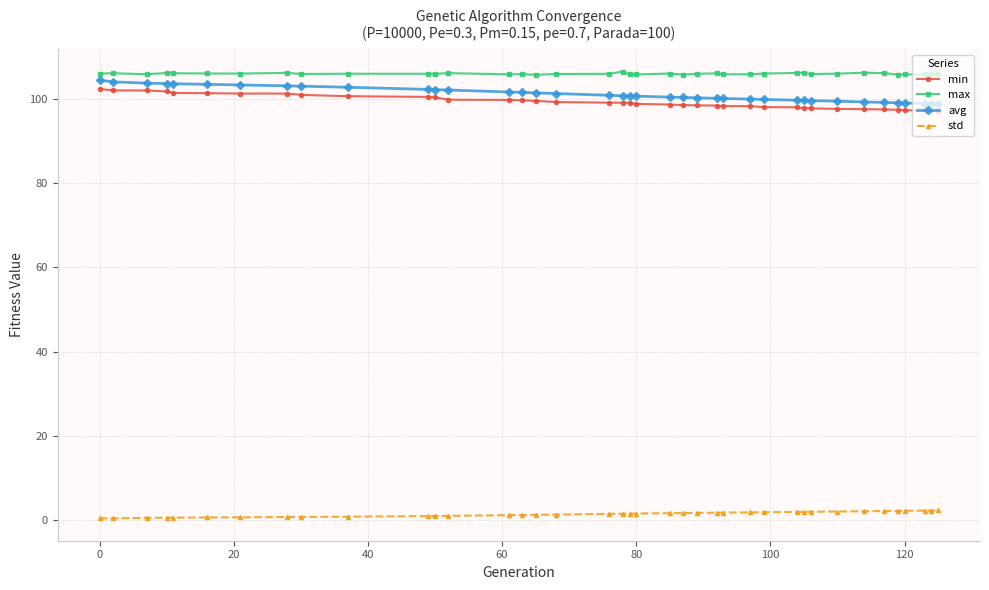

How many series are shown in this chart?

4